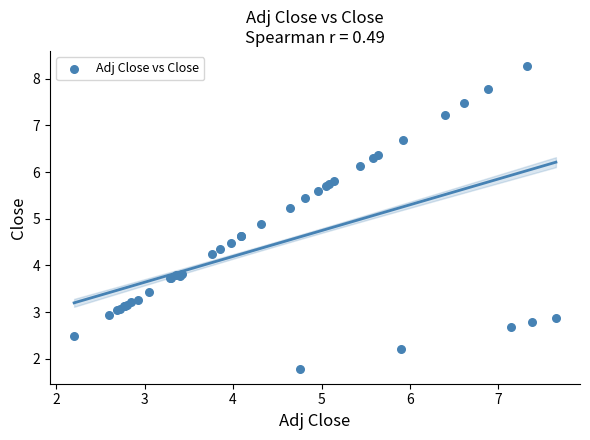

What Y value in the scatter plot is closest to 5?

4.9